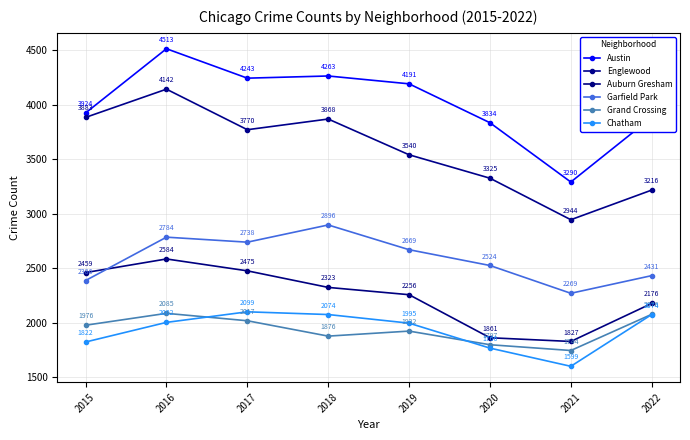

At which category is the sum across all series the highest?

2016